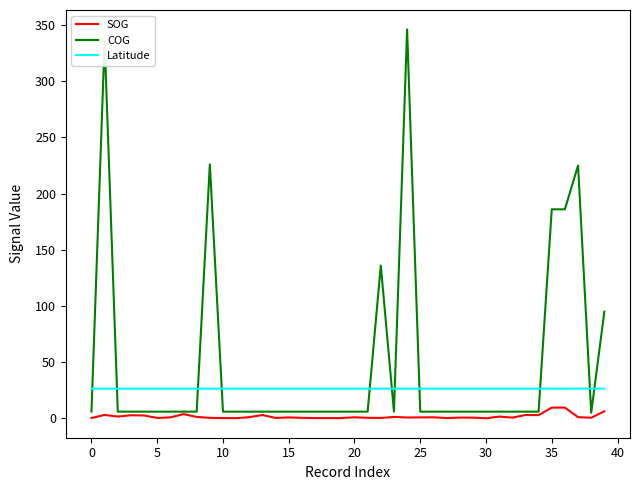

Rank the series by their average value, from lowest to highest.

SOG, Latitude, COG